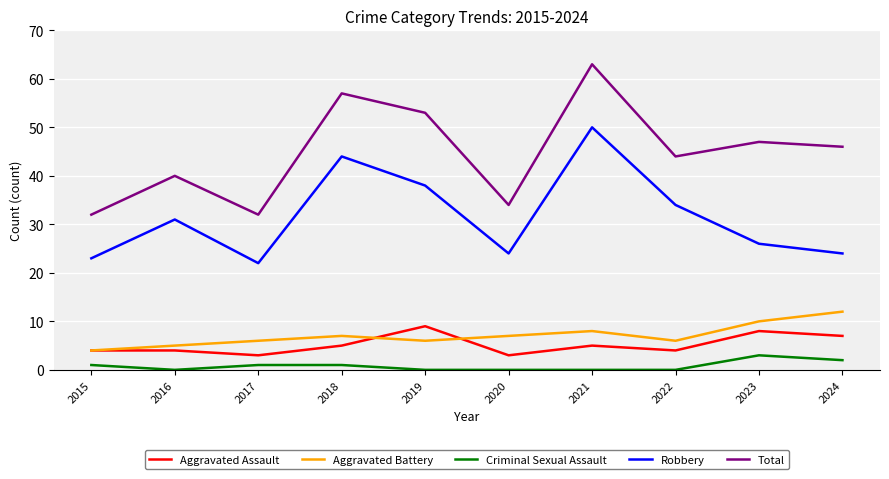

True or false: Aggravated Assault and Robbery intersect in this chart.

False